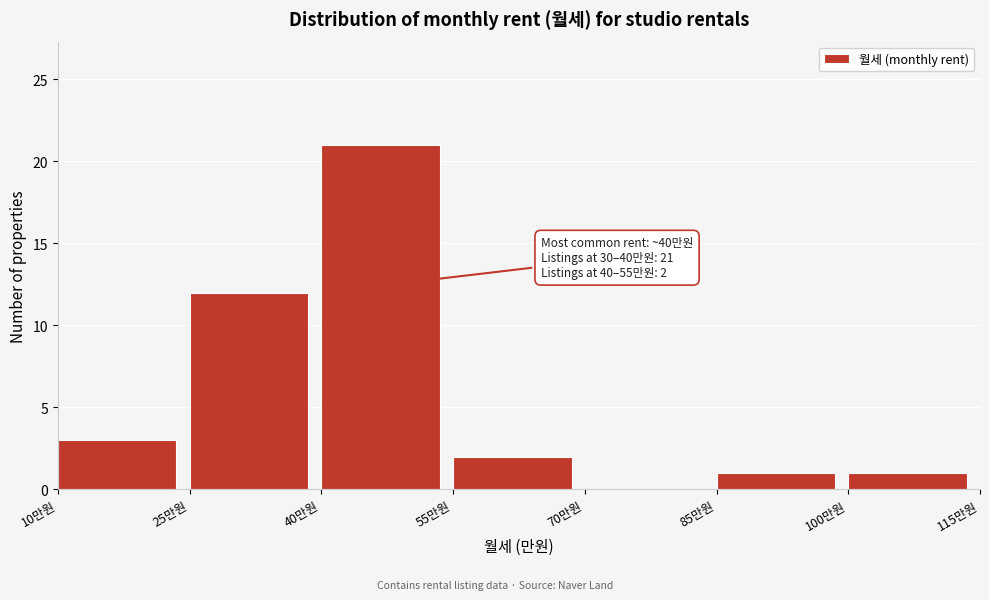

Over which range of the x-axis is the bar tallest?

40 to 55